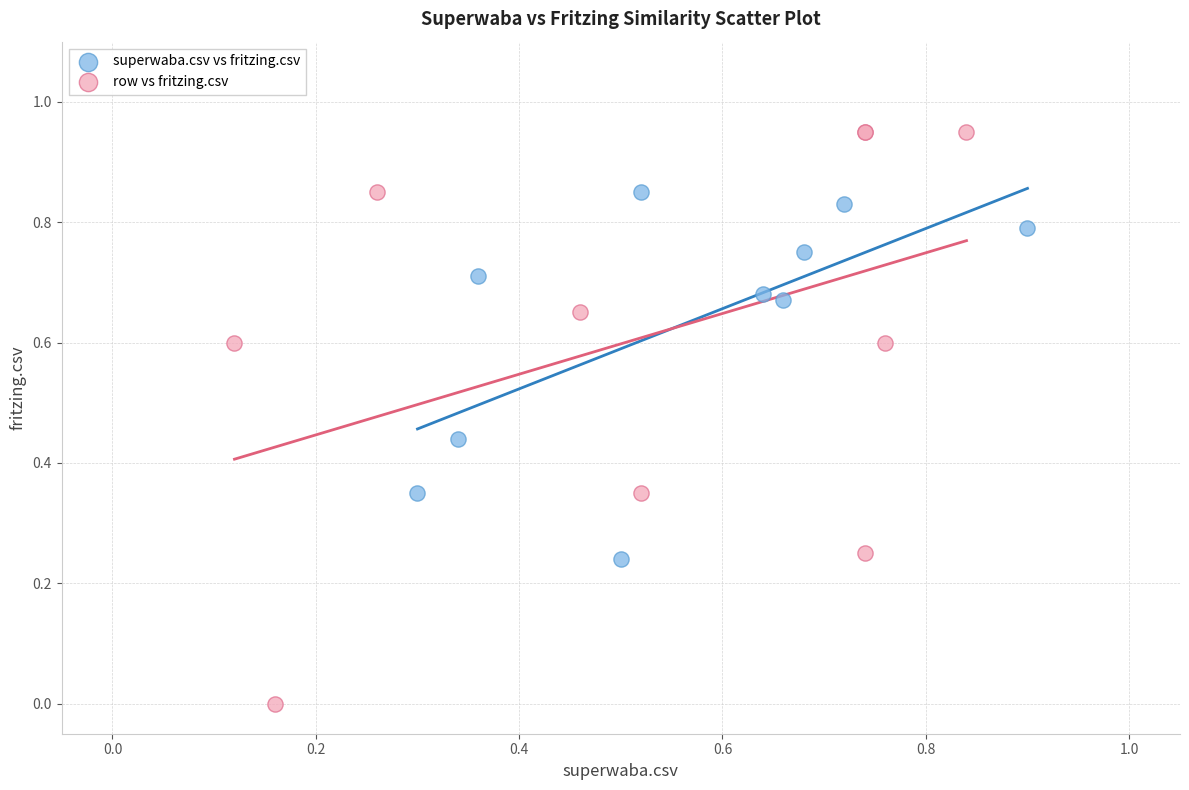

What are all the series names shown in the legend?

superwaba.csv vs fritzing.csv, row vs fritzing.csv